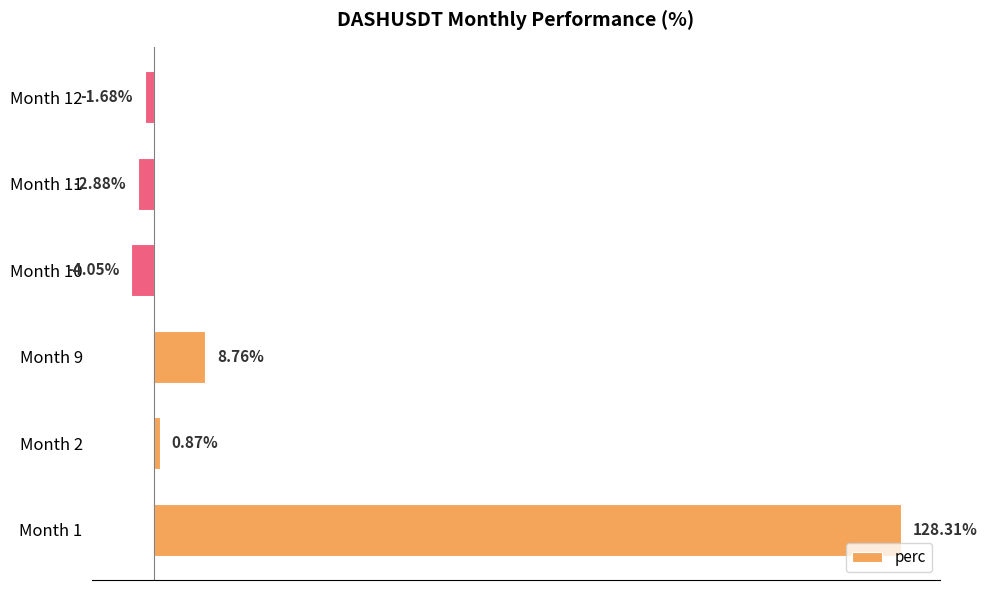

Which has a higher value, Month 2 or Month 10?

Month 2